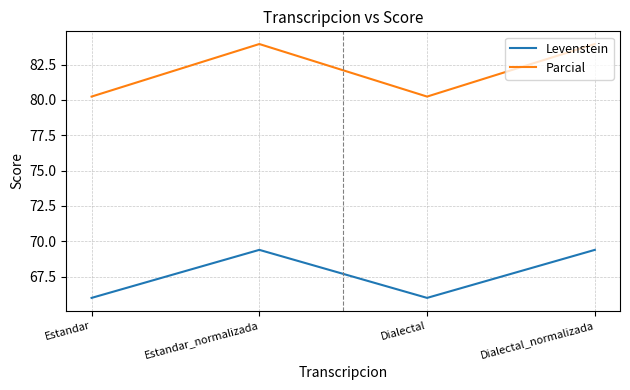

Which series changed the most between Estandar and Estandar_normalizada?

Parcial